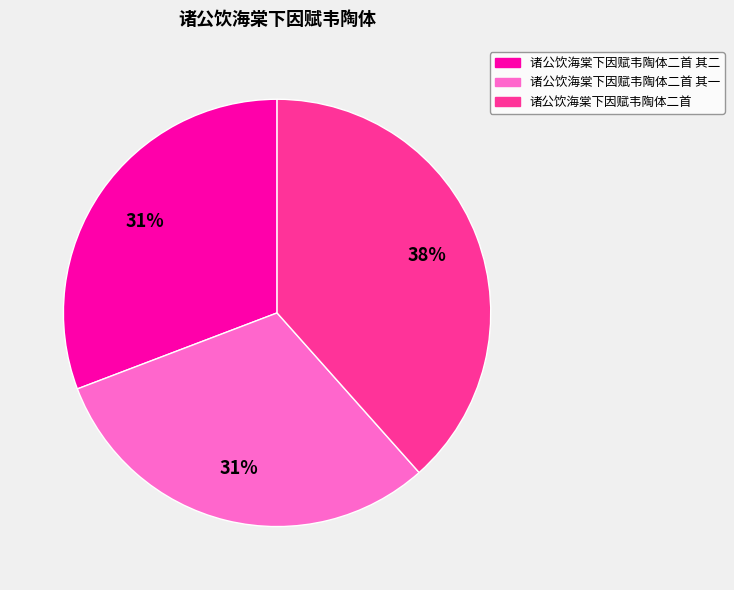

Approximately how many times larger is the value at 诸公饮海棠下因赋韦陶体二首 compared to 诸公饮海棠下因赋韦陶体二首 其二?

1.2